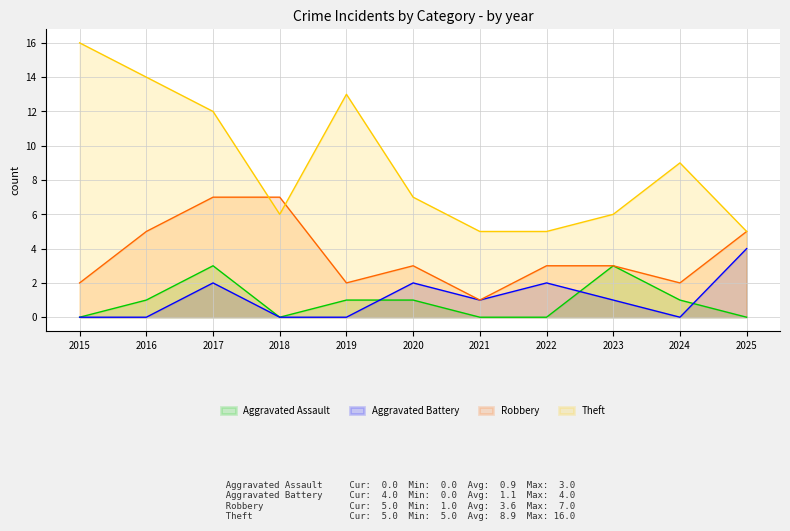

At which category is the sum across all series the highest?

2017